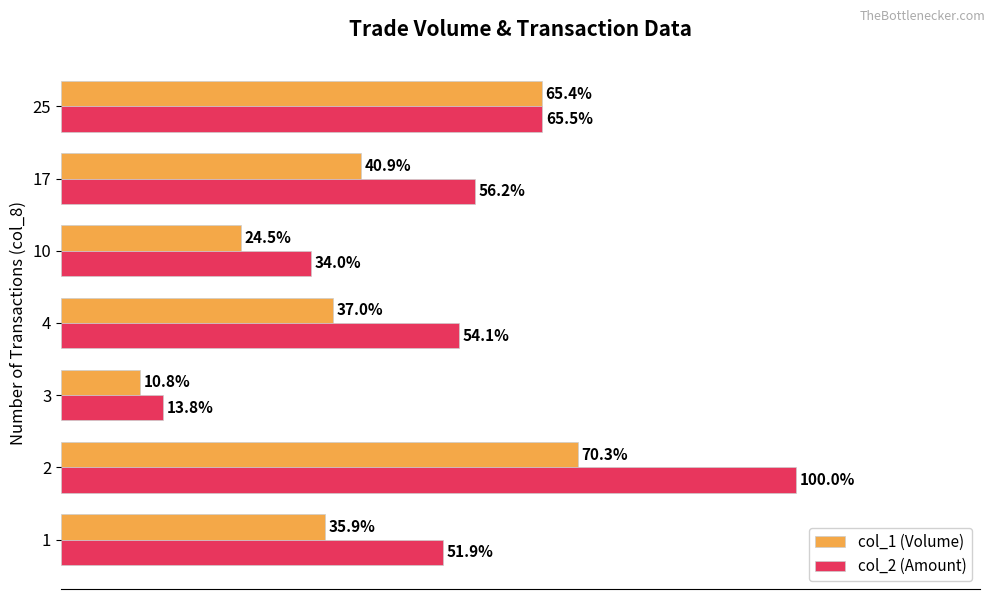

Which series has the largest total across all categories?

col_2 (Amount)